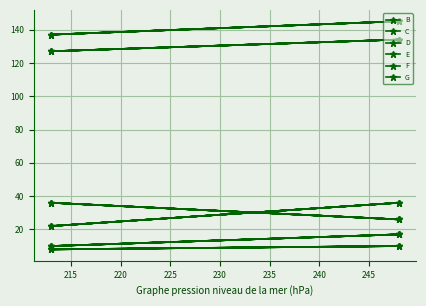

Between 225 and 230, which series saw the biggest shift?

F